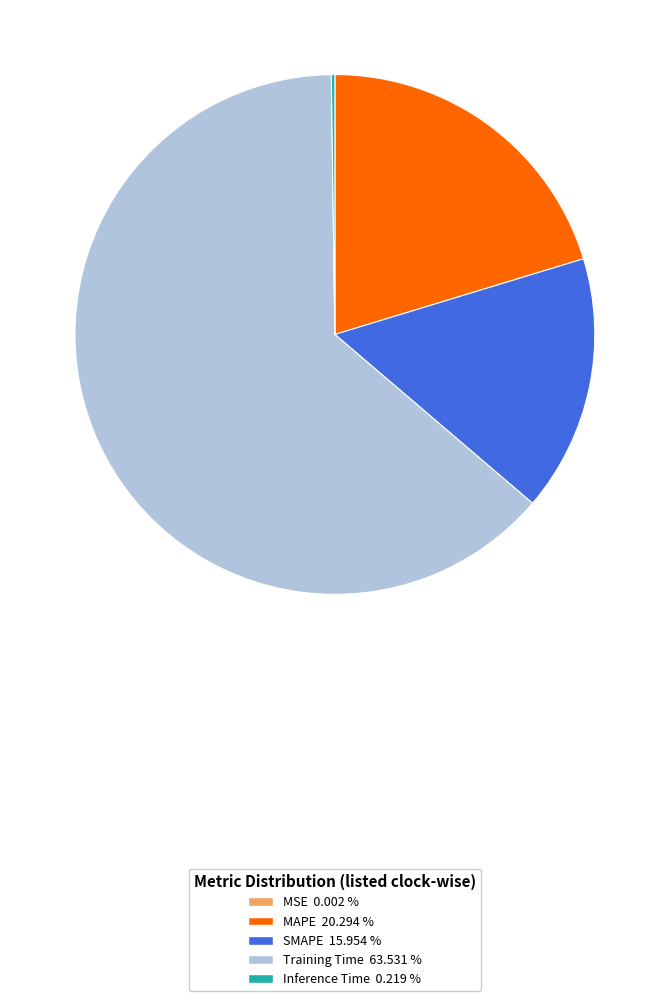

What is the largest slice in the pie chart?

Training Time